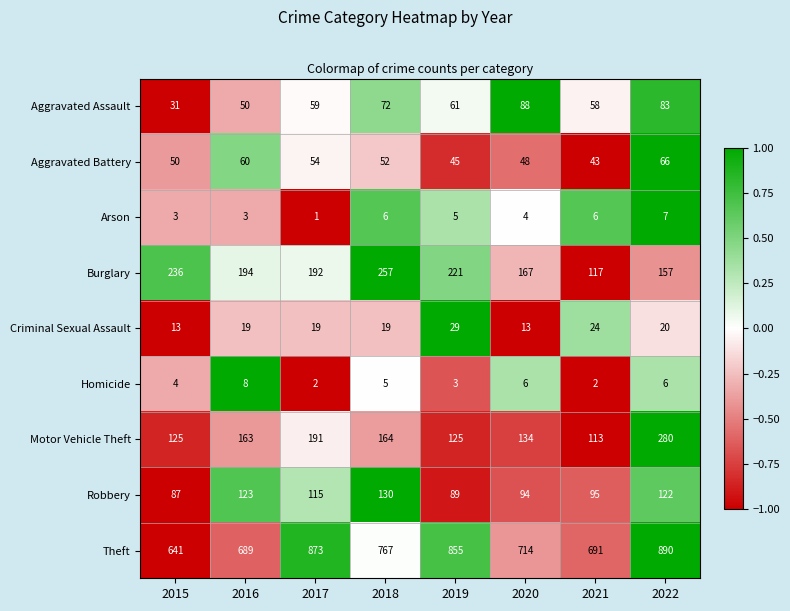

What is the average value of the Aggravated Battery series?

52